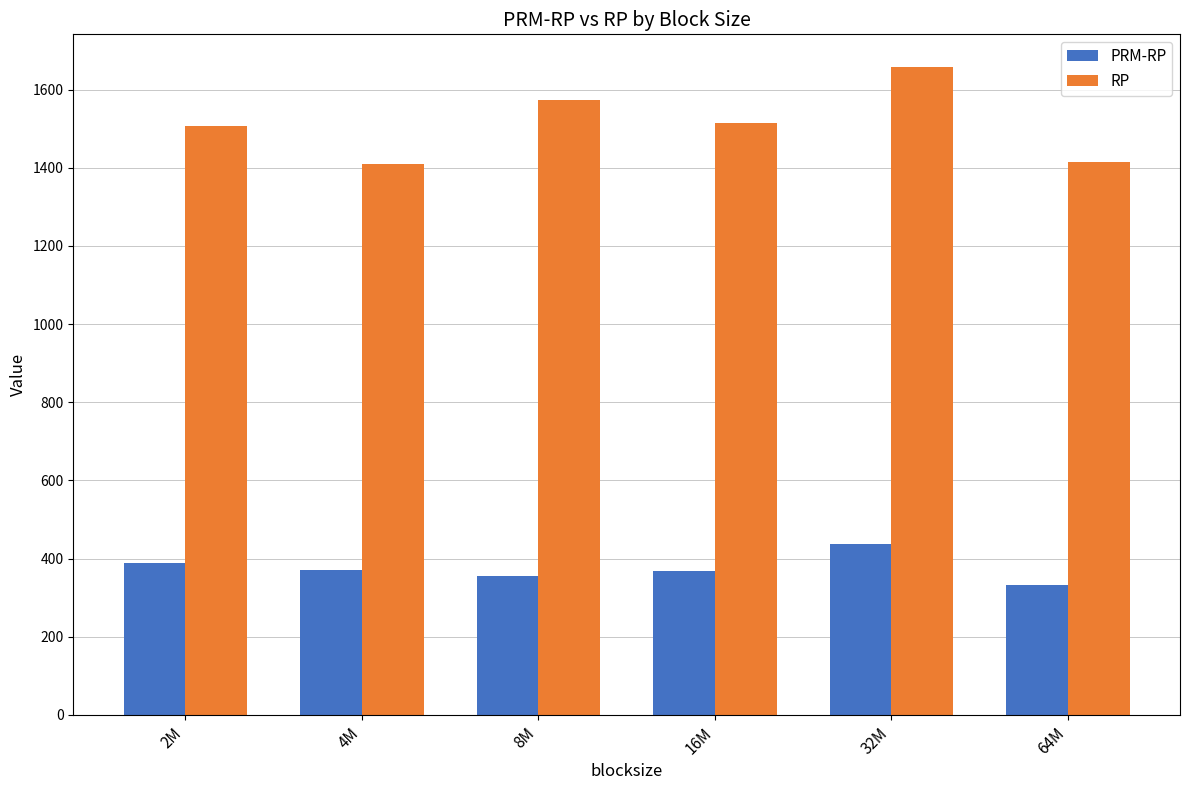

What is the approximate value of PRM-RP at 2M?

387.6